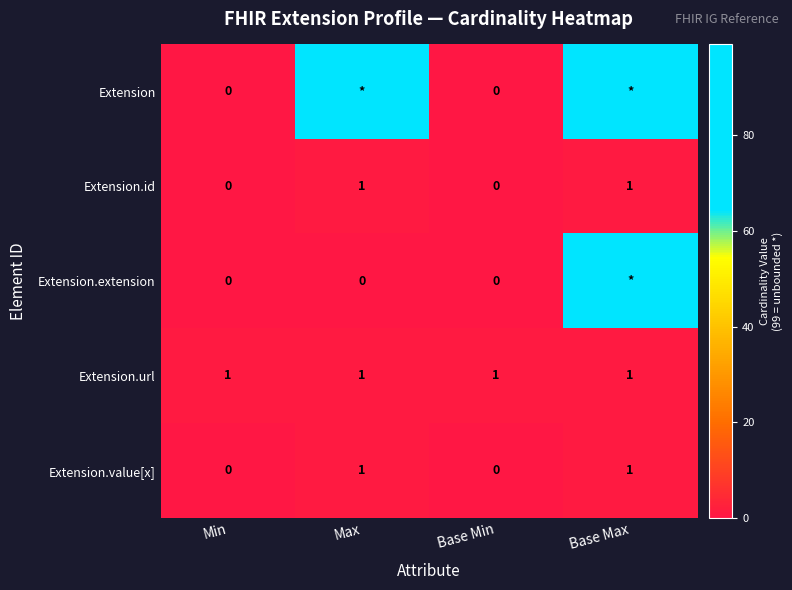

At which category is the sum across all series the highest?

Base Max